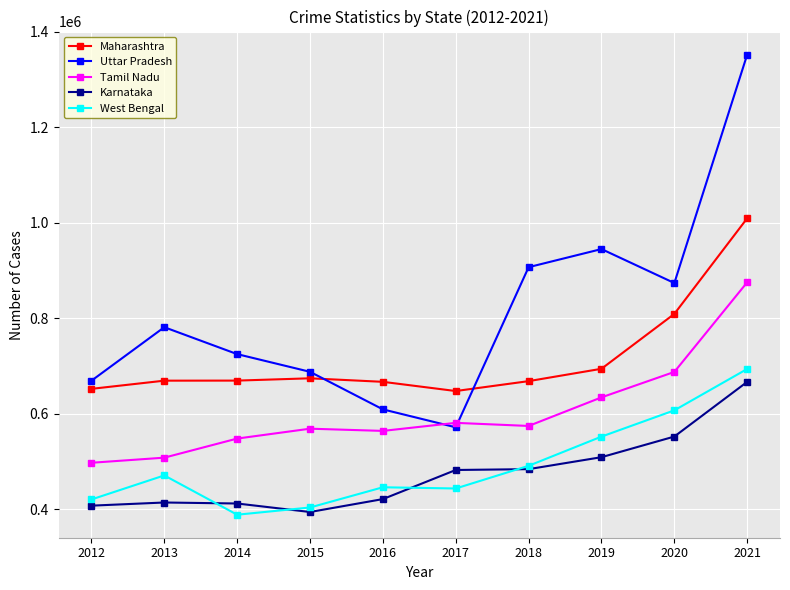

How many interior local peaks does the Uttar Pradesh series have?

2